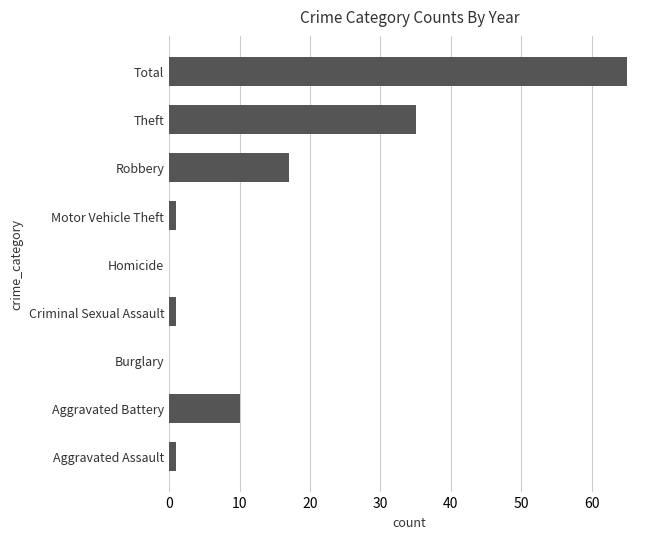

What value does the data have at Robbery?

17